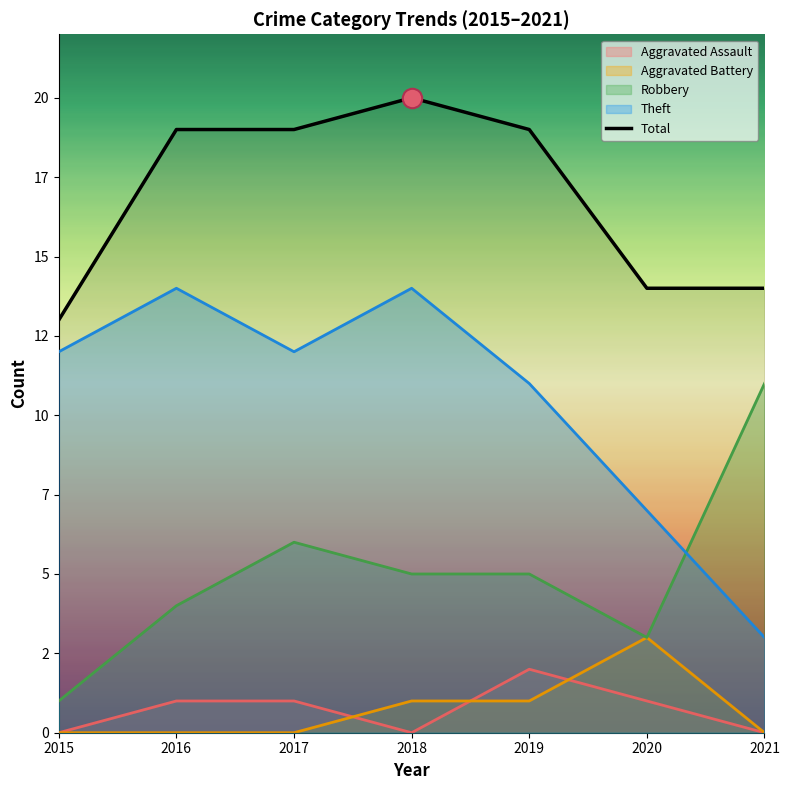

How many lines are shown in the chart?

5